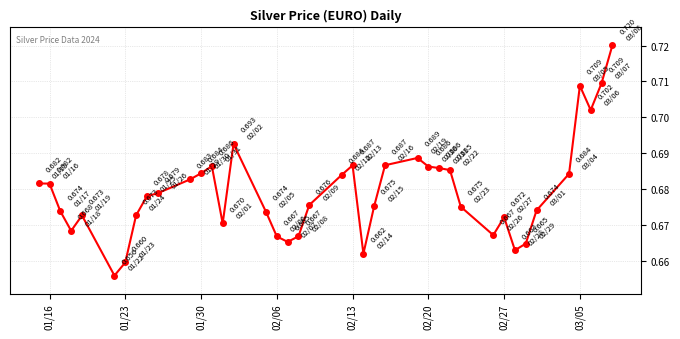

What is the sum of all values?

27.2